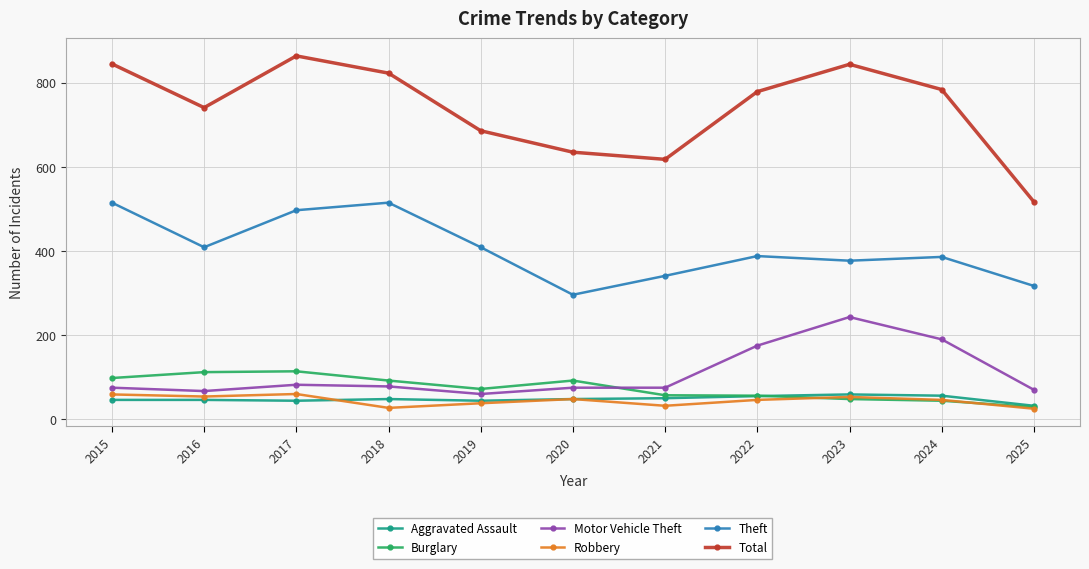

The value of Total at 2017 is 400. True or false?

False